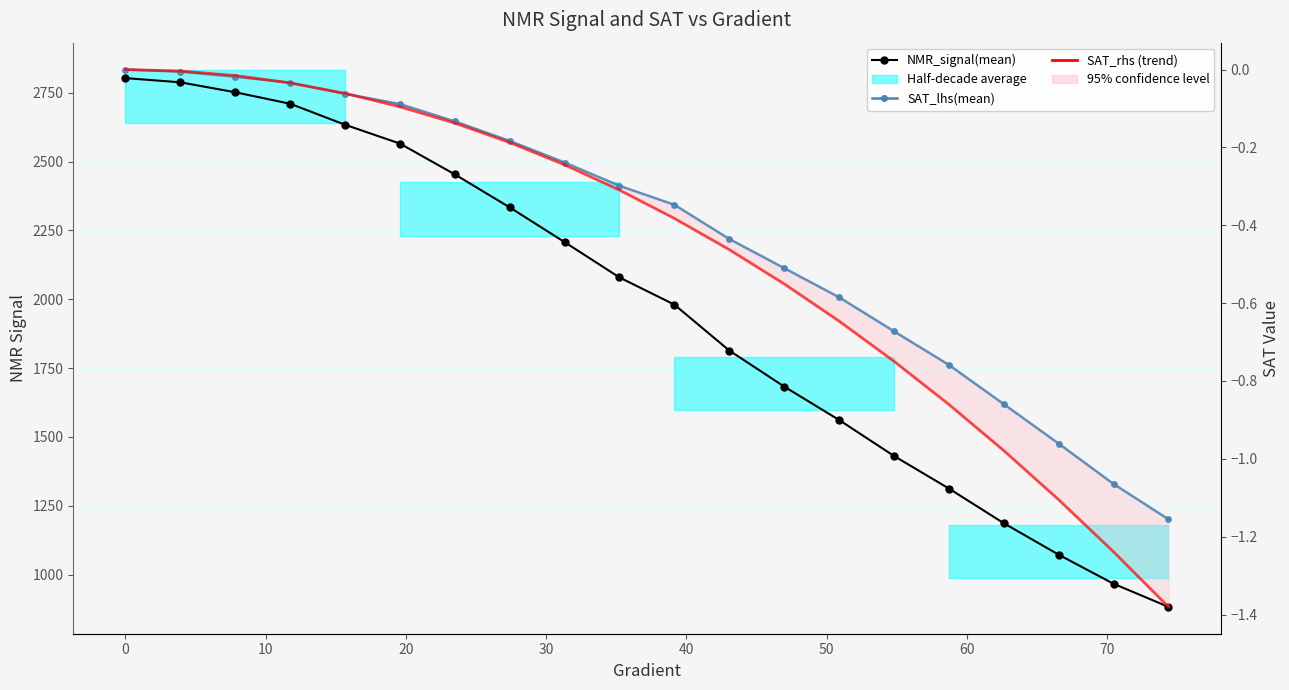

Is the value of SAT_rhs (trend) at 40 greater than the value of NMR_signal(mean) at 11?

No